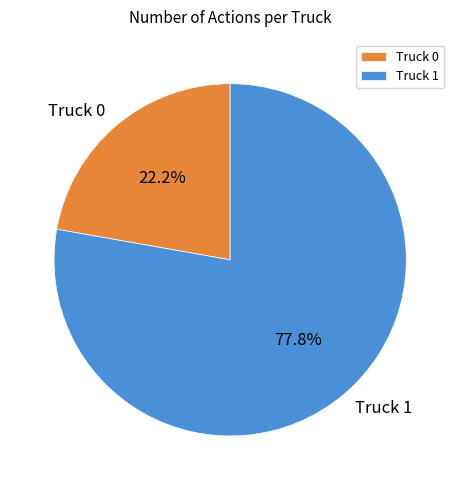

To the nearest percent, what percentage of the pie is Truck 1?

78%